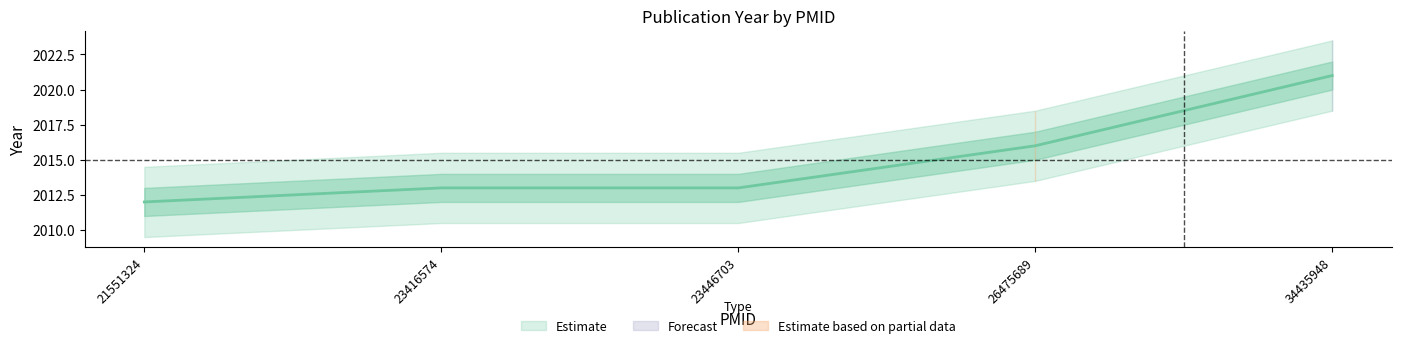

What is the change in value from 21551324 to 23416574?

+1